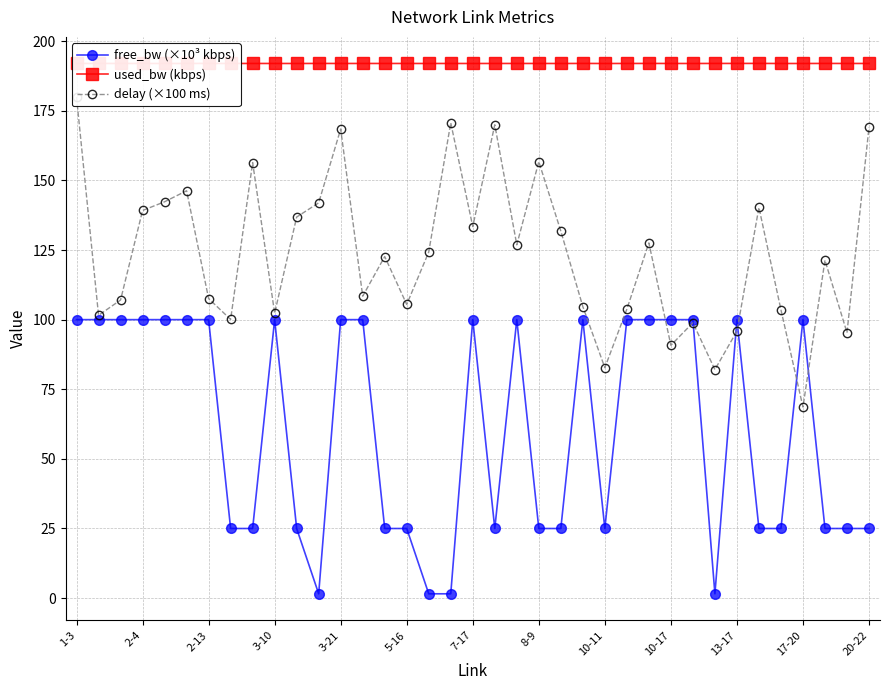

What is the highest value of the free_bw (×10³ kbps) series?

100.0